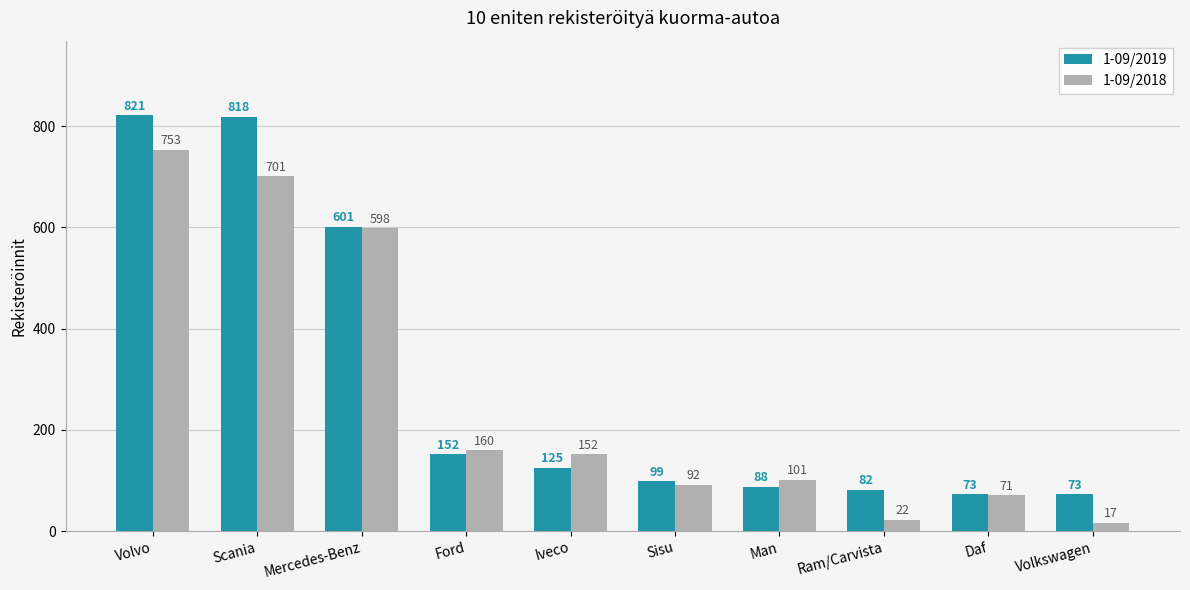

Reading right to left, what are all the values shown in this chart?

1-09/2019: 73	73	82	88	99	125	152	601	818	821
1-09/2018: 17	71	22	101	92	152	160	598	701	753